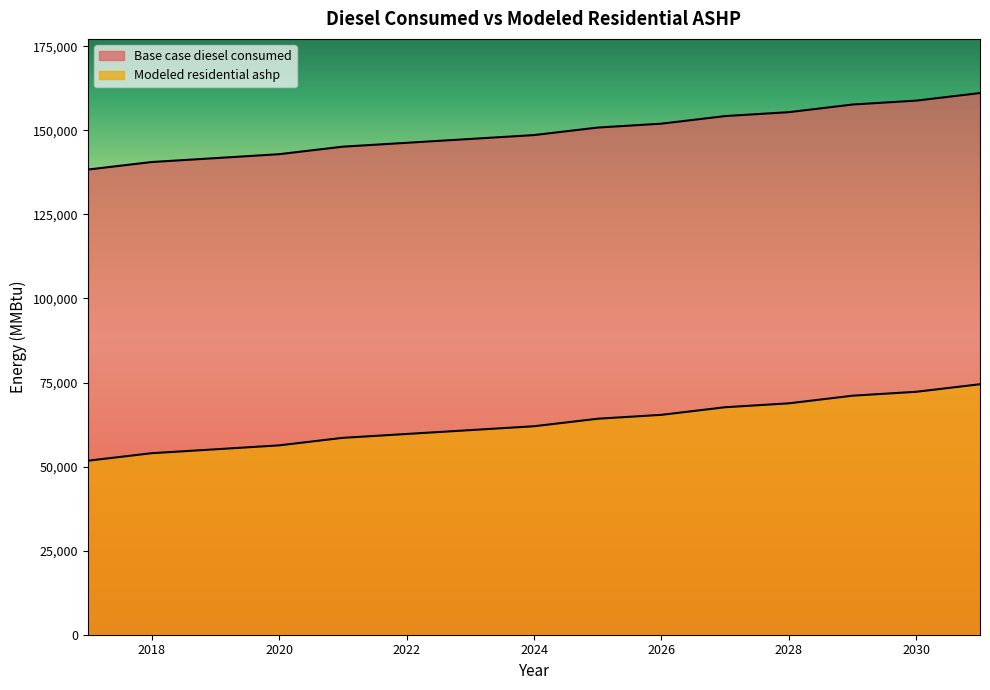

Is it true that Base case diesel consumed equals 161100.0 at 2031?

True